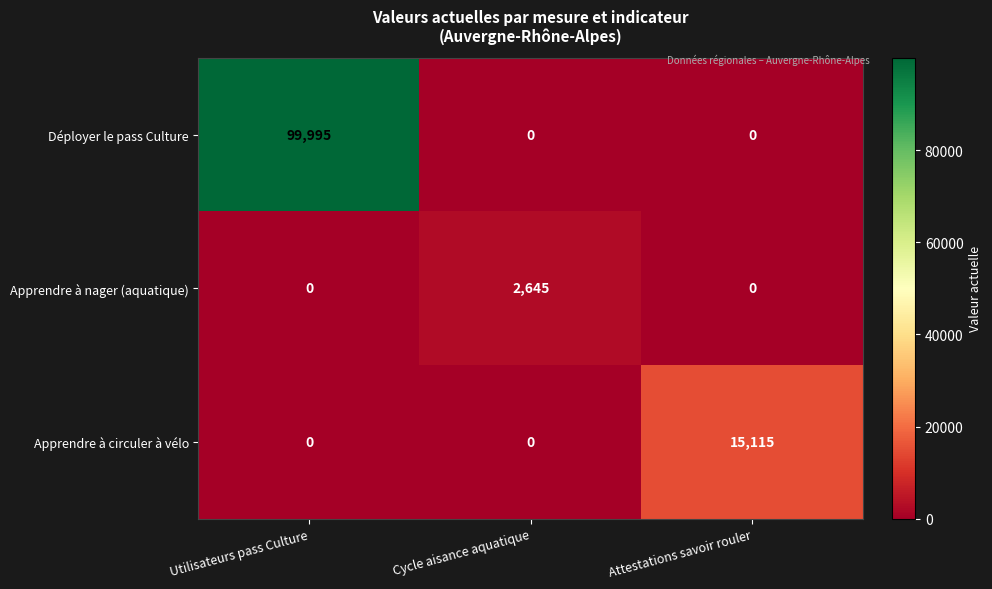

What is the sum of all Déployer le pass Culture values?

99995